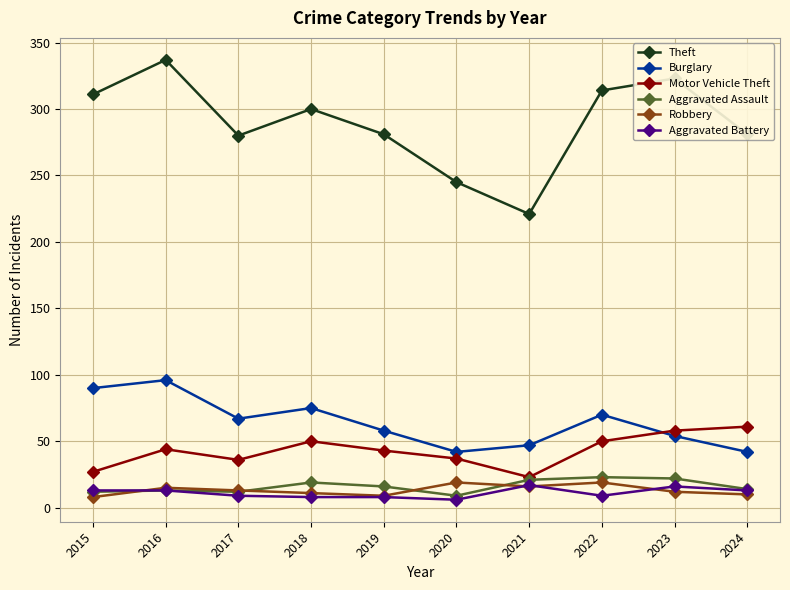

What is the difference between the Theft values at 2018 and 2019?

19